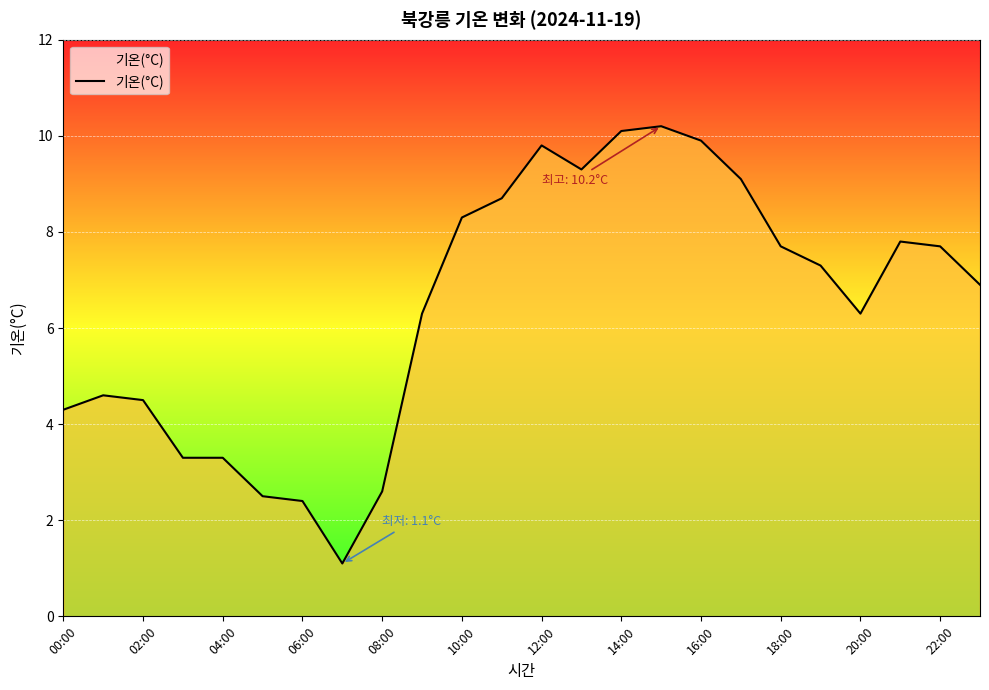

What is the difference between the maximum and minimum values?

9.1